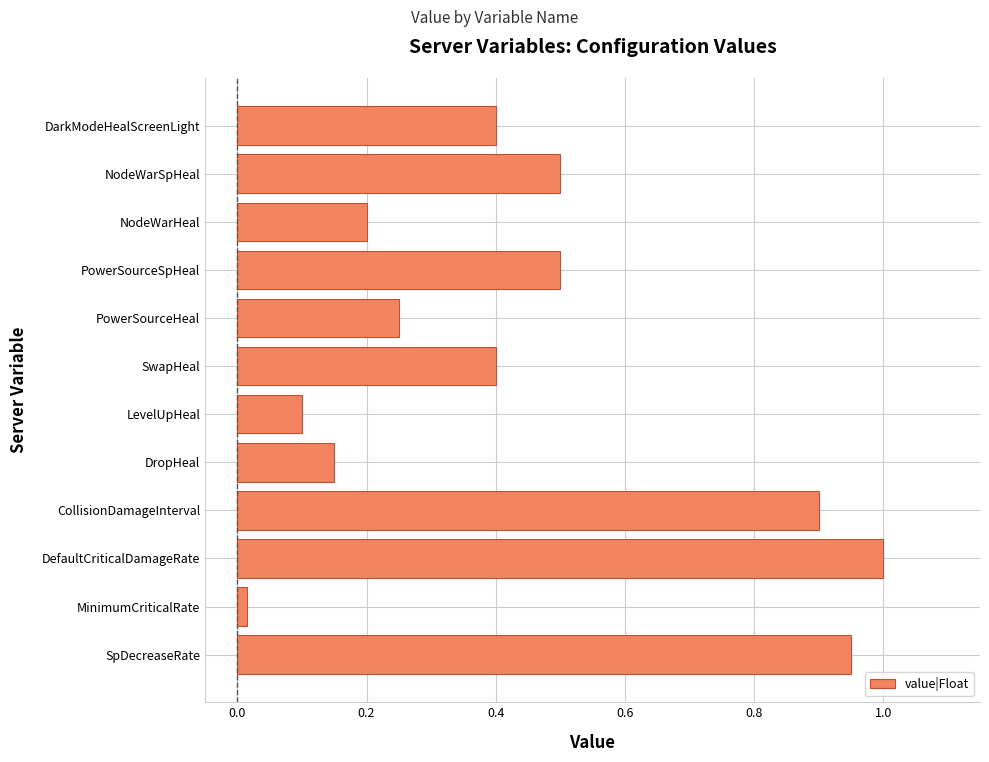

The value at CollisionDamageInterval is 1.3. True or false?

False